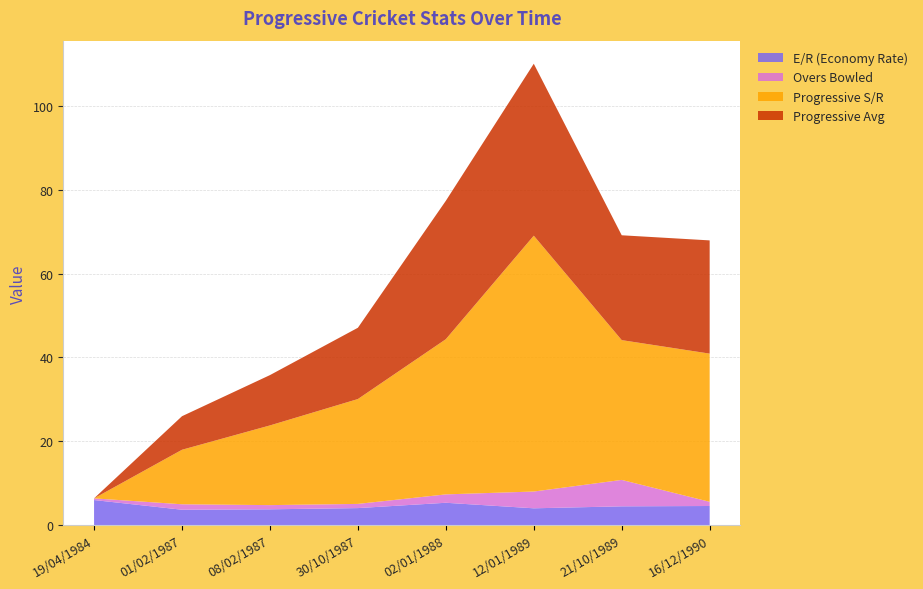

Reading left to right, what are all the values shown in this chart?

E/R (Economy Rate): 19/04/1984=6.0	01/02/1987=3.7	08/02/1987=3.8	30/10/1987=4.1	02/01/1988=5.3	12/01/1989=4.0	21/10/1989=4.5	16/12/1990=4.6
Overs Bowled: 19/04/1984=0.4	01/02/1987=1.3	08/02/1987=1.0	30/10/1987=1.0	02/01/1988=2.0	12/01/1989=4.0	21/10/1989=6.3	16/12/1990=1.0
Progressive S/R: 19/04/1984=0.0	01/02/1987=13.0	08/02/1987=19.0	30/10/1987=25.0	02/01/1988=37.0	12/01/1989=61.0	21/10/1989=33.3	16/12/1990=35.3
Progressive Avg: 19/04/1984=0.0	01/02/1987=8.0	08/02/1987=12.0	30/10/1987=17.0	02/01/1988=33.0	12/01/1989=41.0	21/10/1989=25.0	16/12/1990=27.0